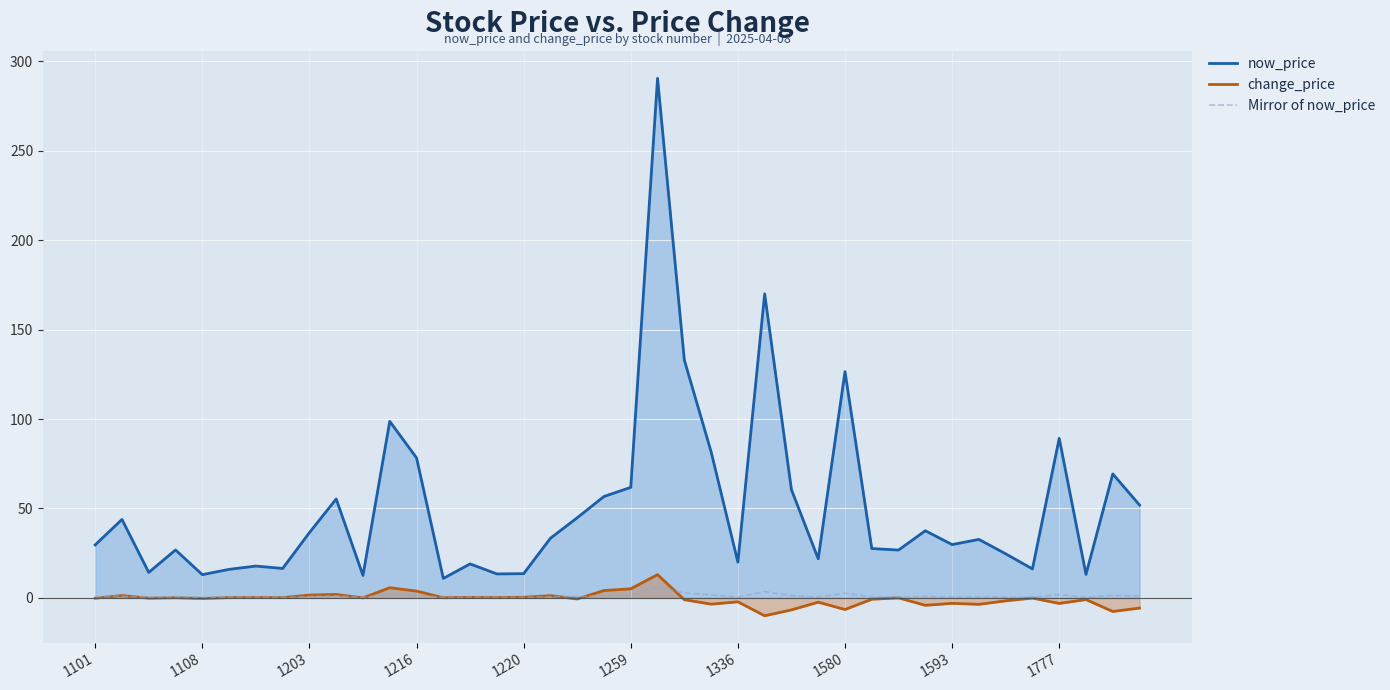

How many lines are shown in the chart?

3